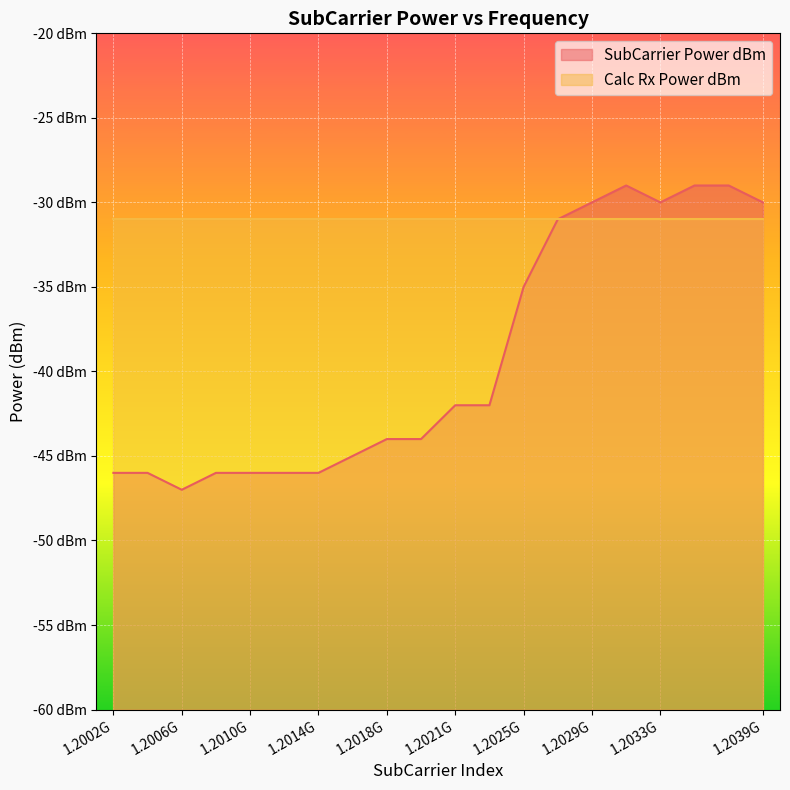

Count the number of values greater than -42.

8